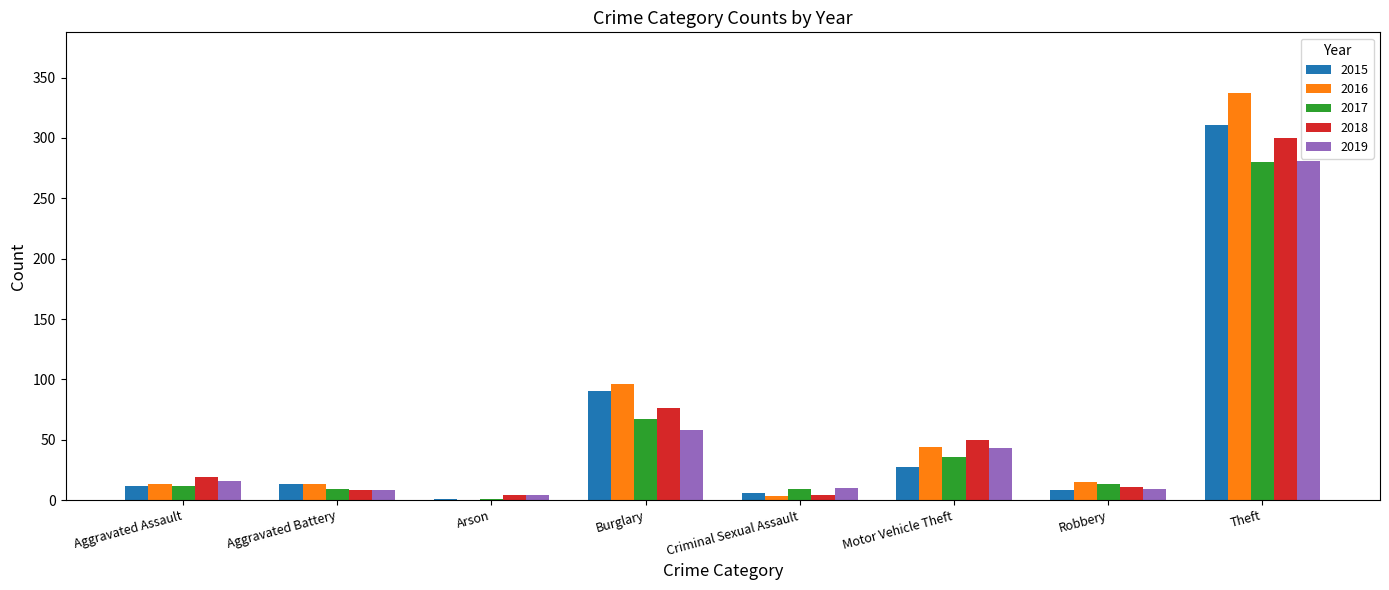

What is the sum of all 2018 values?

472